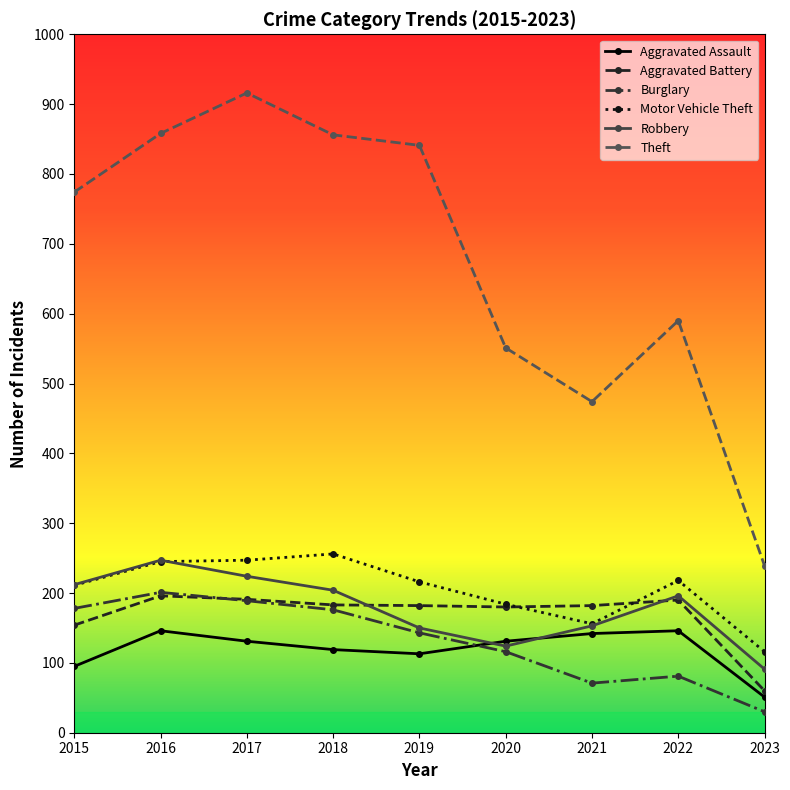

True or false: Theft and Aggravated Battery cross at least once.

False